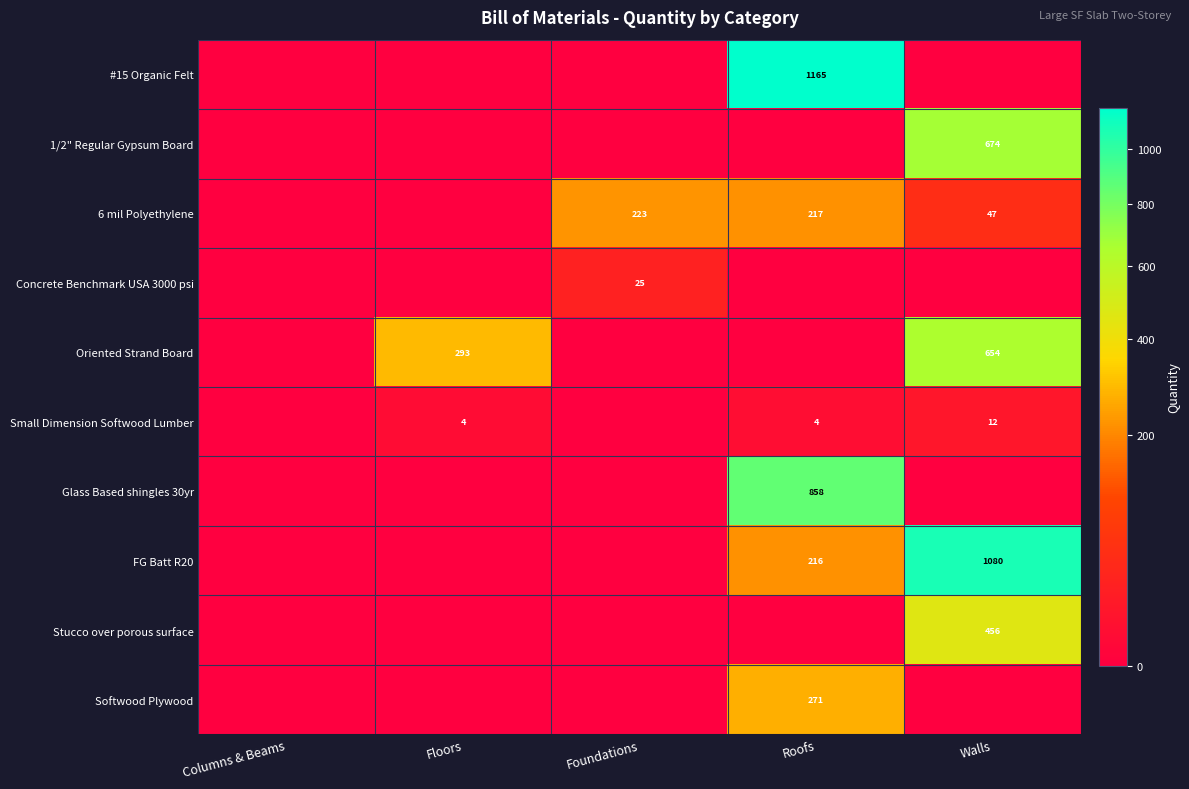

How many categories are shown in the chart?

5